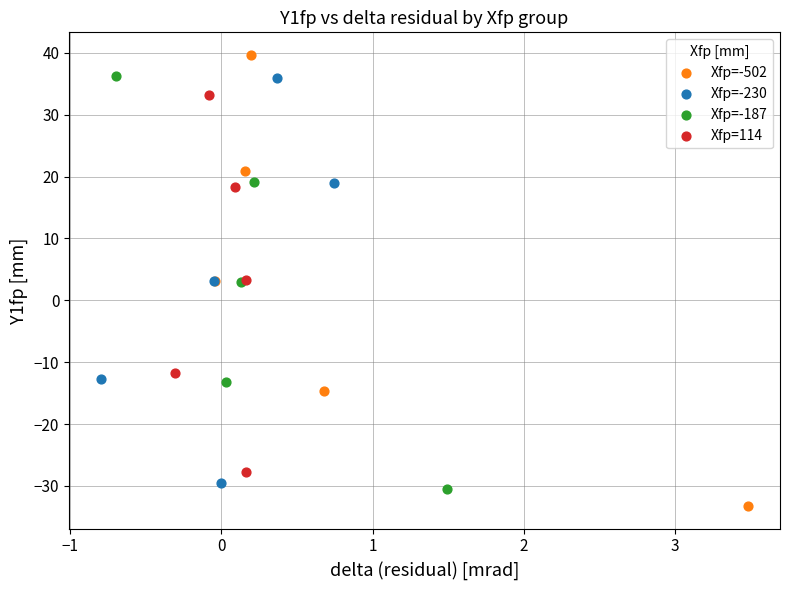

Which series reaches the minimum Y coordinate?

Xfp=-502